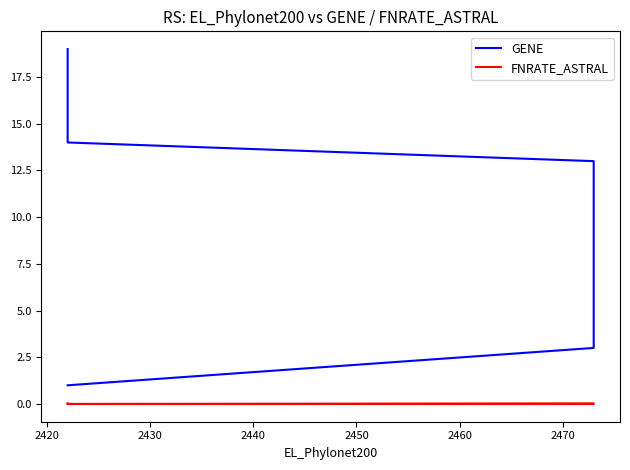

True or false: FNRATE_ASTRAL and GENE intersect in this chart.

False